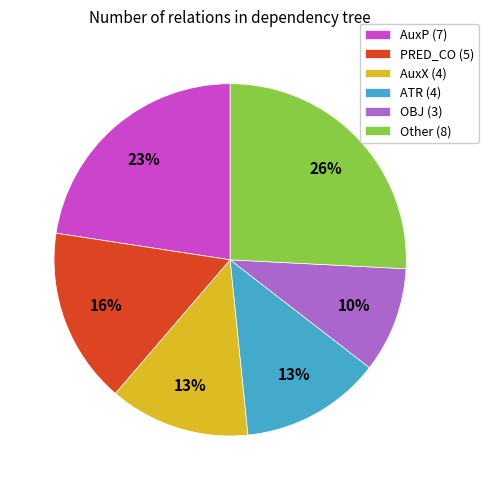

What percentage is the ATR (4) slice, to the nearest percent?

13%